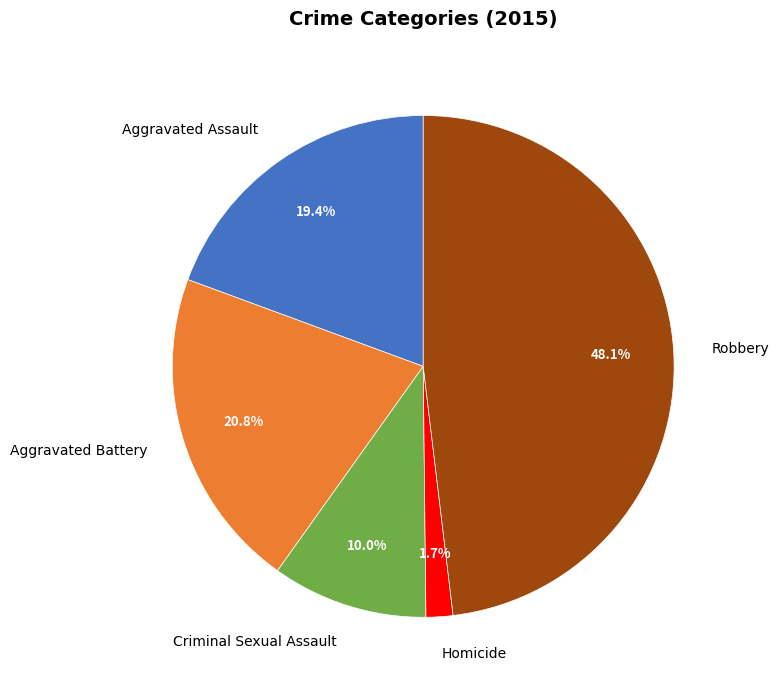

Which slice is the largest?

Robbery